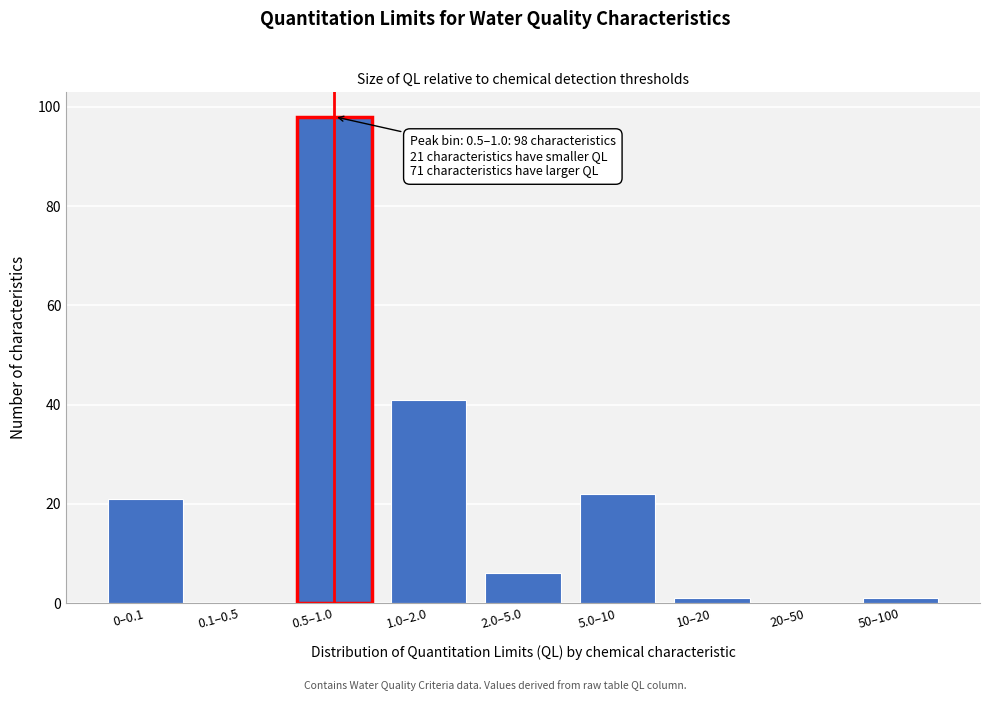

Reading right to left, transcribe all the data shown in this chart.

50–100=1	20–50=0	10–20=1	5.0–10=22	2.0–5.0=6	1.0–2.0=41	0.5–1.0=98	0.1–0.5=0	0–0.1=21